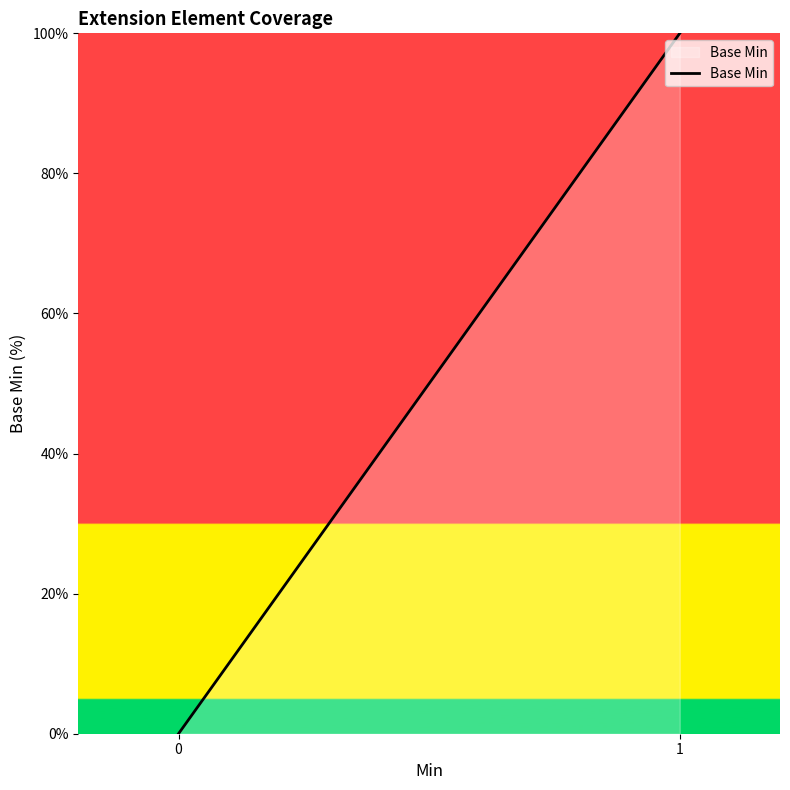

The value at 1 is 100. True or false?

True